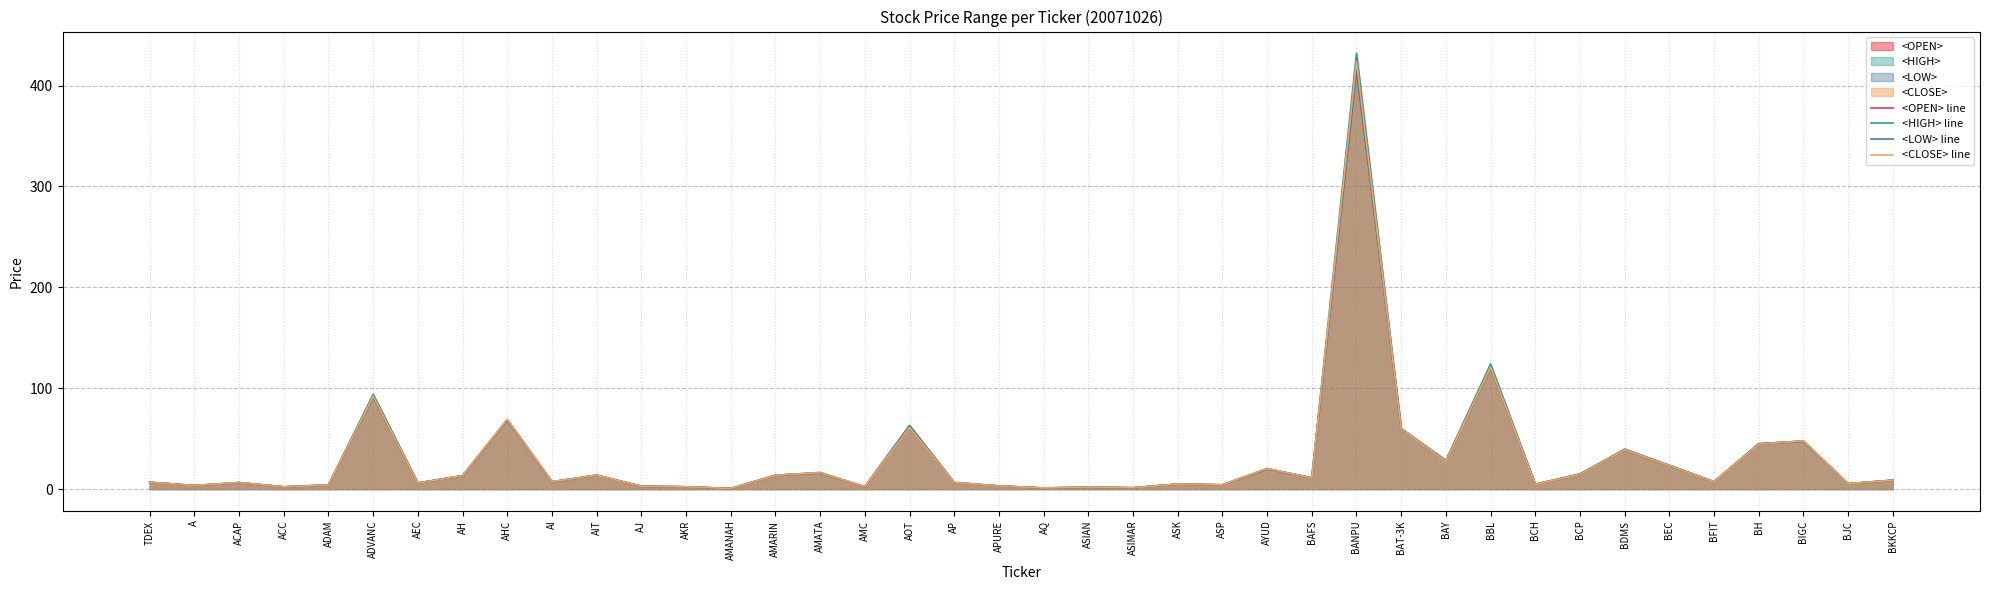

Reading left to right, transcribe all the data shown in this chart.

<OPEN> line: 6.7	3.5	6.4	2.2	4.0	92.5	6.0	13.3	68.5	7.2	13.8	2.8	2.3	0.6	13.7	16.1	2.4	63.0	6.5	3.1	1.1	1.8	1.3	4.9	4.2	20.0	11.1	416.0	60.0	28.0	122.0	4.8	14.6	39.5	23.6	7.2	45.0	47.5	5.3	8.8
<HIGH> line: 6.9	3.5	6.5	2.3	4.1	94.0	6.1	13.3	69.0	7.3	13.8	2.8	2.3	0.6	13.7	16.5	2.4	63.0	6.5	3.1	1.1	1.8	1.3	4.9	4.3	20.4	11.1	432.0	60.0	28.5	124.0	4.9	15.1	39.5	23.6	7.3	45.0	47.8	5.3	8.8
<LOW> line: 6.7	3.5	6.4	2.2	4.0	91.0	5.8	13.2	68.5	7.2	13.7	2.8	2.2	0.6	13.7	15.9	2.3	61.0	6.3	3.1	1.1	1.8	1.3	4.9	4.1	20.0	11.0	416.0	60.0	27.5	120.0	4.7	14.5	38.8	23.0	7.2	44.5	47.2	5.2	8.8
<CLOSE> line: 6.7	3.5	6.5	2.2	4.0	92.0	5.9	13.3	69.0	7.3	13.7	2.8	2.2	0.6	13.7	16.3	2.3	61.0	6.5	3.1	1.1	1.8	1.3	4.9	4.2	20.4	11.0	424.0	60.0	27.5	121.0	4.7	14.5	39.0	23.3	7.2	44.5	47.8	5.2	8.8